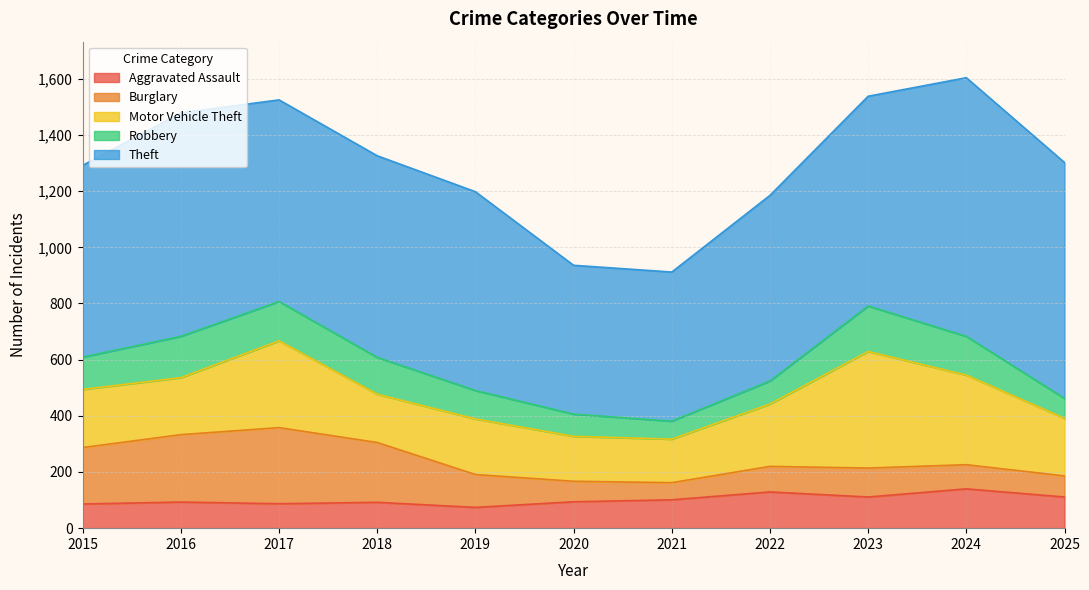

What is the total value across all series at 2021?

912